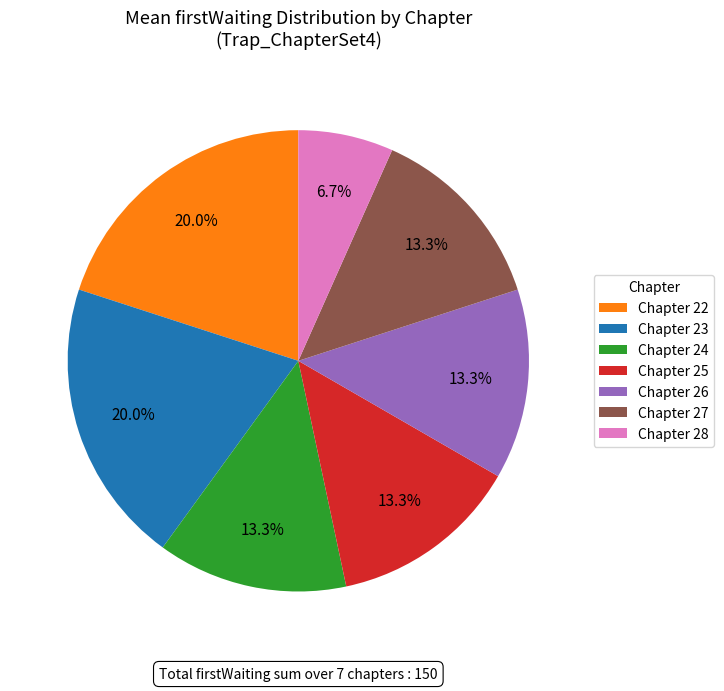

What percentage do Chapter 23 and Chapter 24 together represent?

33.3%